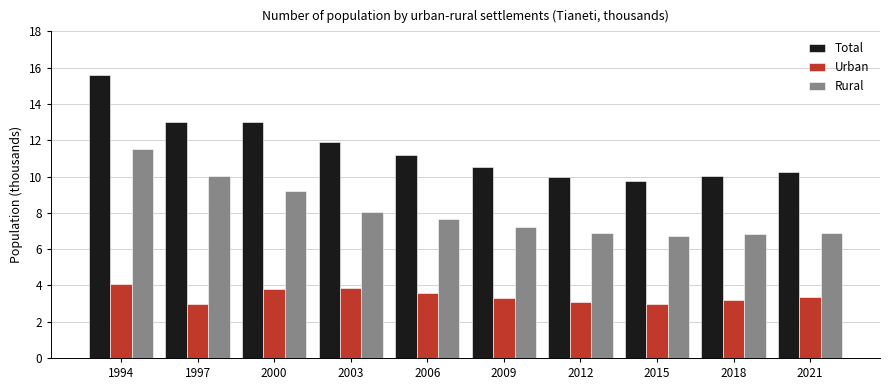

What value does the Rural series have at 2012?

6.9